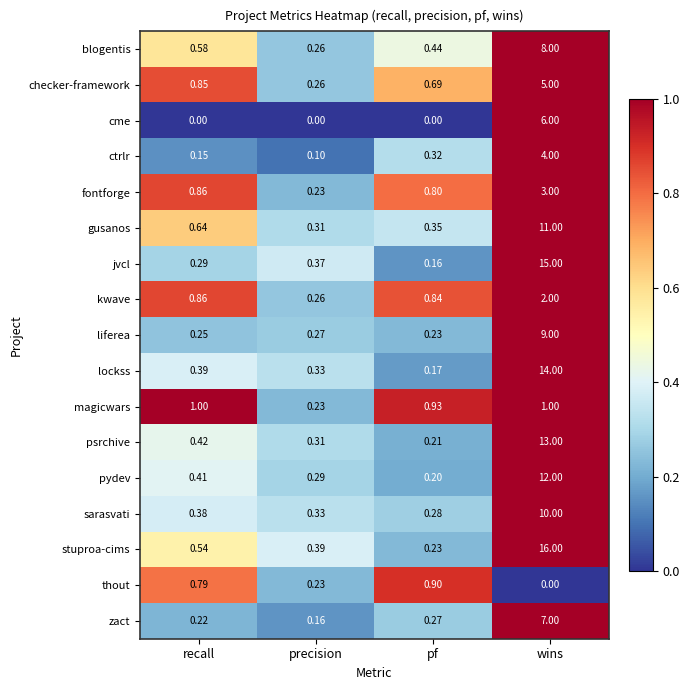

At which label is psrchive closest to 6?

recall